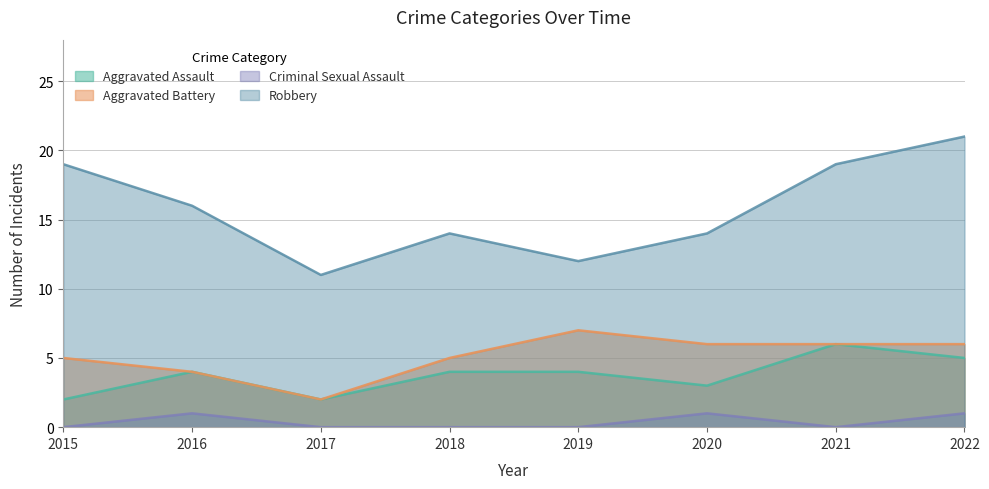

True or false: Criminal Sexual Assault has a value of 1 at 2020.

True